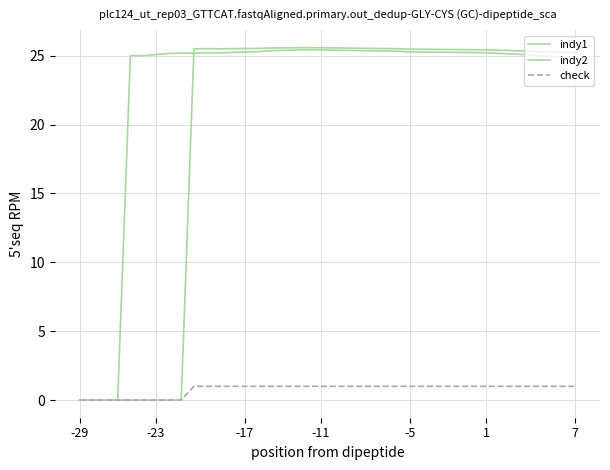

What is the greatest value displayed?

25.6